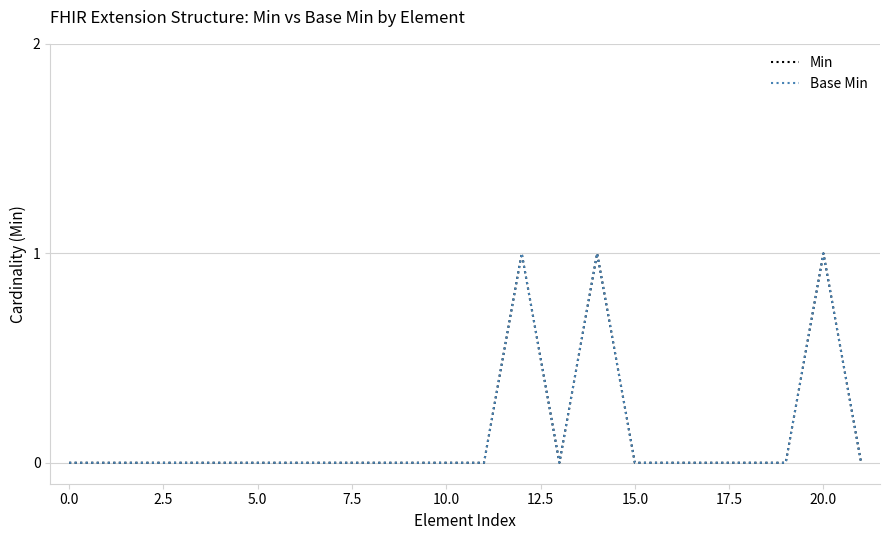

True or false: Base Min and Min cross at least once.

False